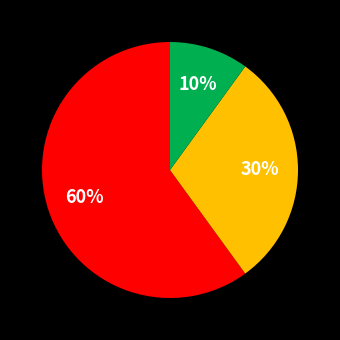

To the nearest percent, what is the difference between the largest and smallest slice percentages?

50%